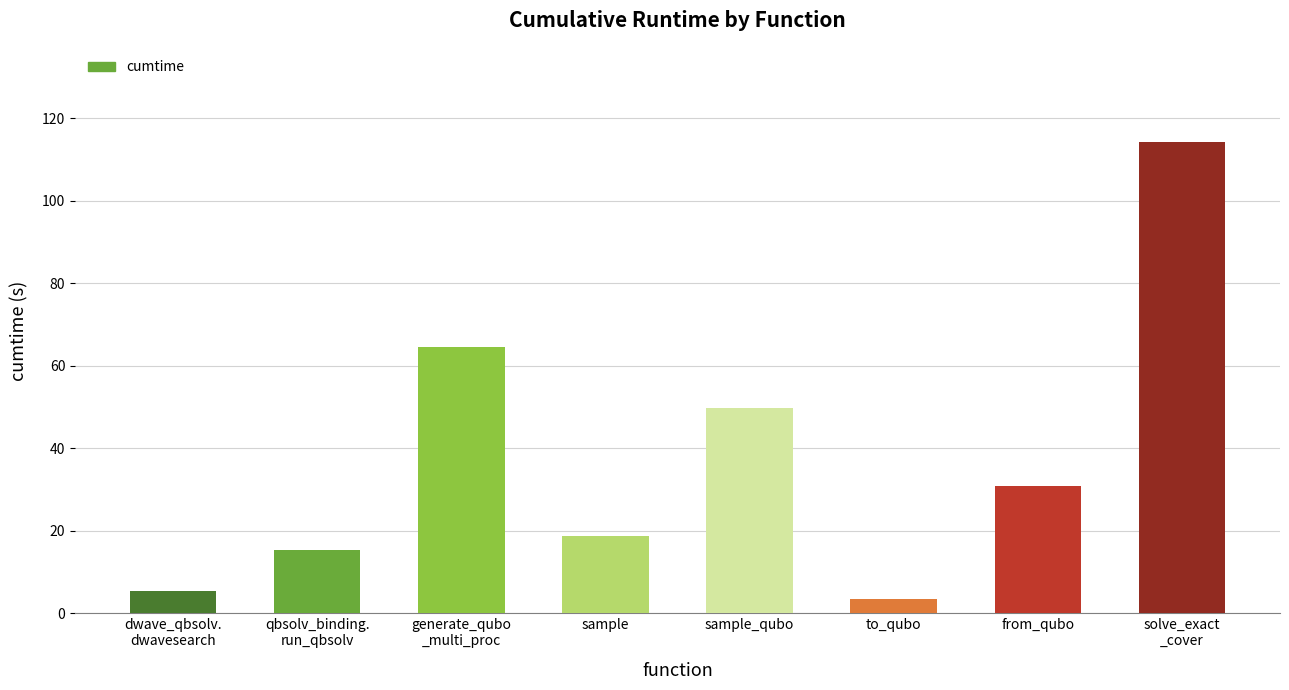

What is the maximum value shown in the chart?

114.3